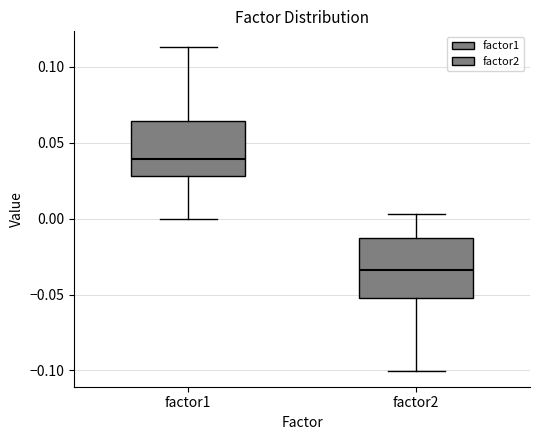

Where does the lower whisker of the box for factor2 end on the y-axis? The values are not printed on the chart, so give them approximately, as read against the axis.

-0.100